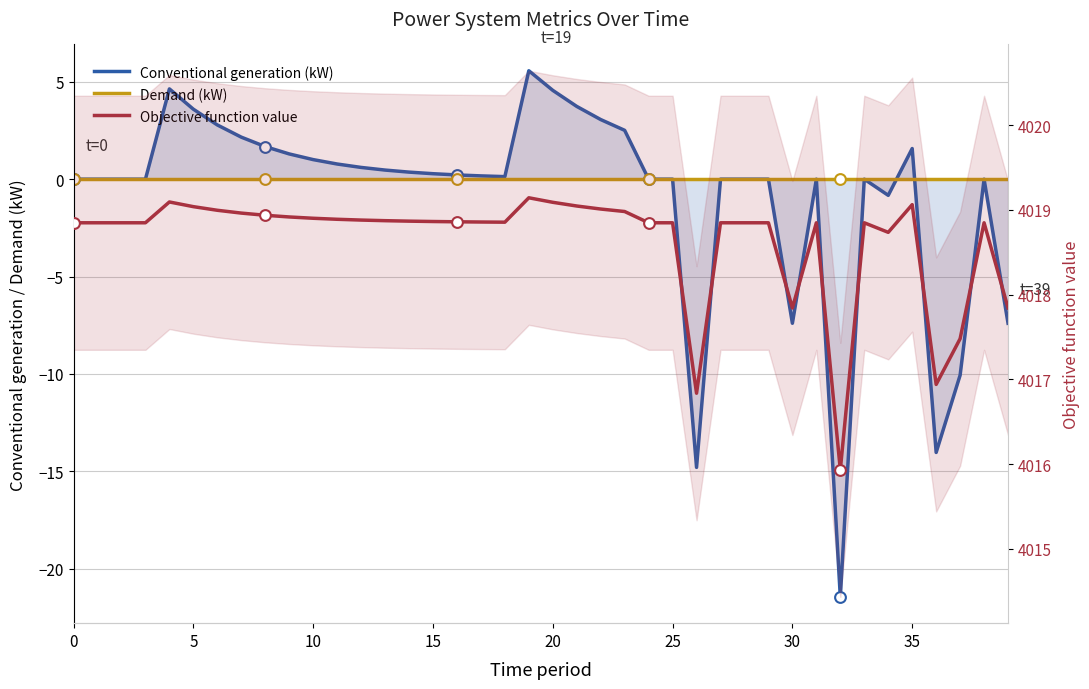

Which series has the largest total across all categories?

Objective function value